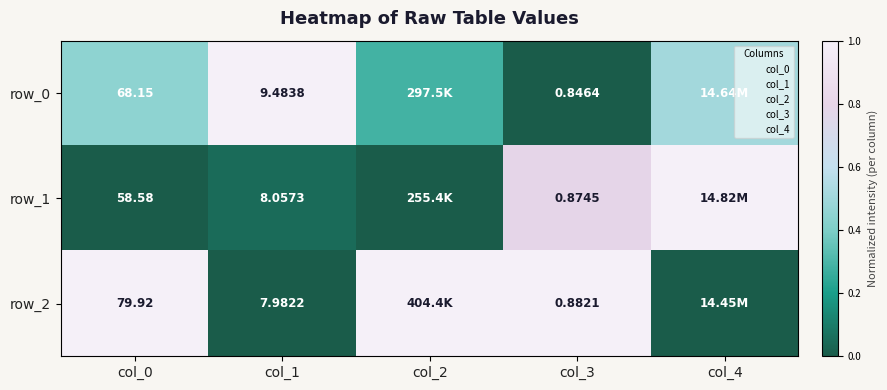

Rank the categories by row_2 value from lowest to highest.

col_1, col_4, col_0, col_2, col_3